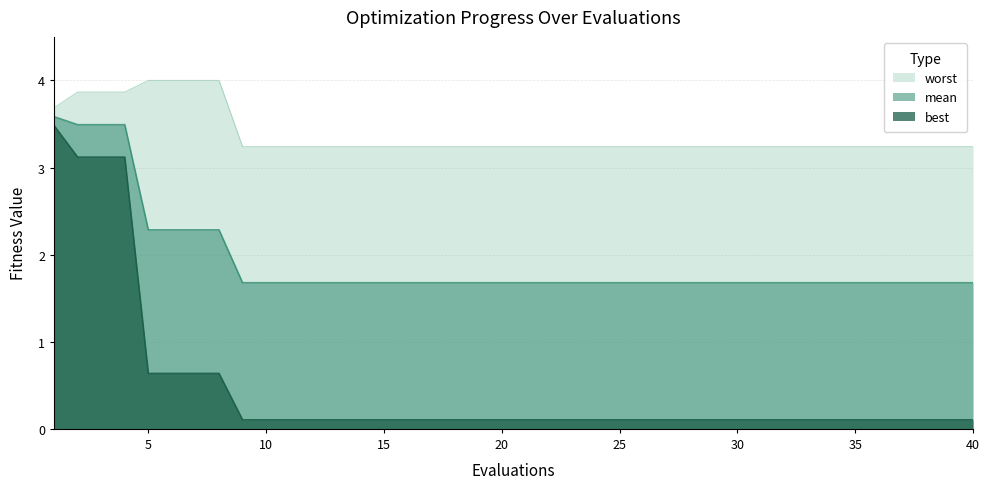

True or false: best and mean cross at least once.

False